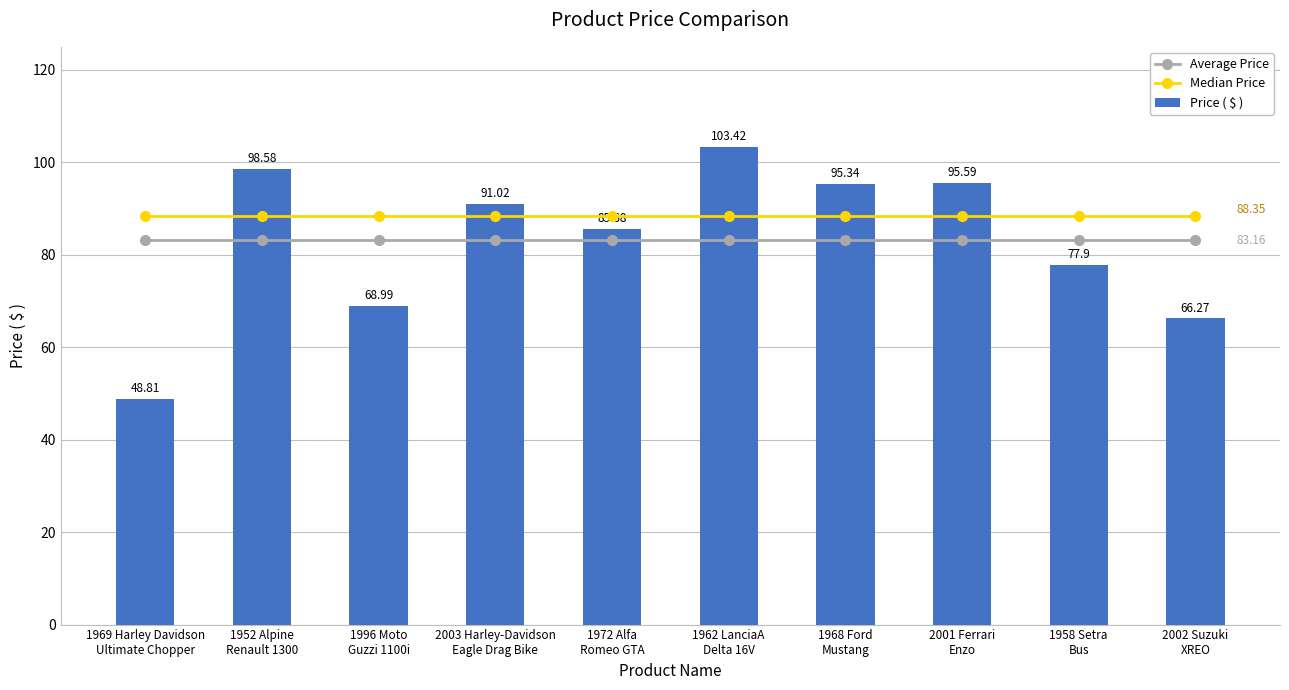

The value of Median Price at 1969 Harley Davidson
Ultimate Chopper is 88.3. True or false?

True